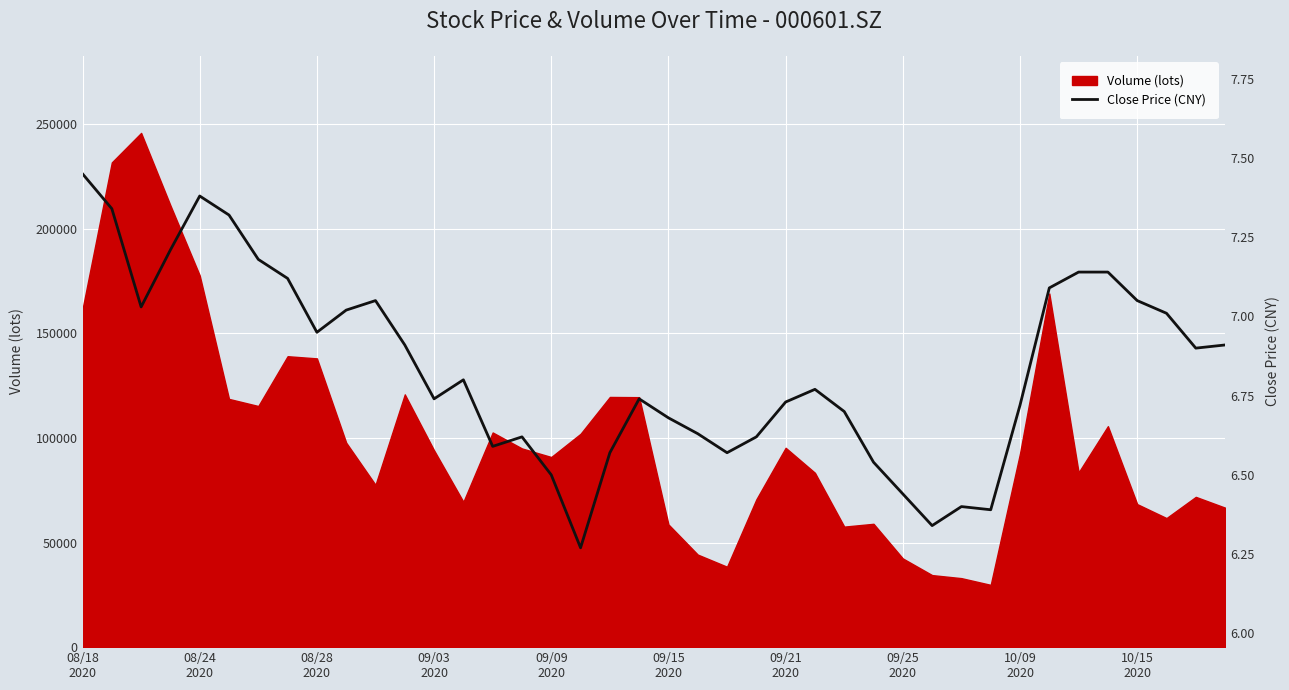

What is the minimum value shown in the chart?

6.3